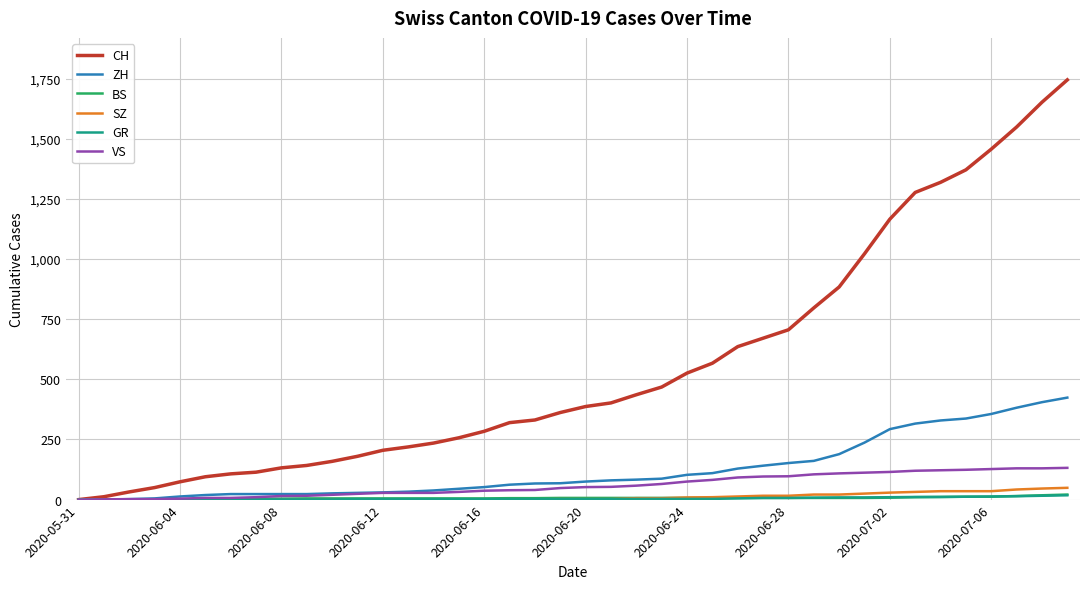

What is the highest value of the ZH series?

424